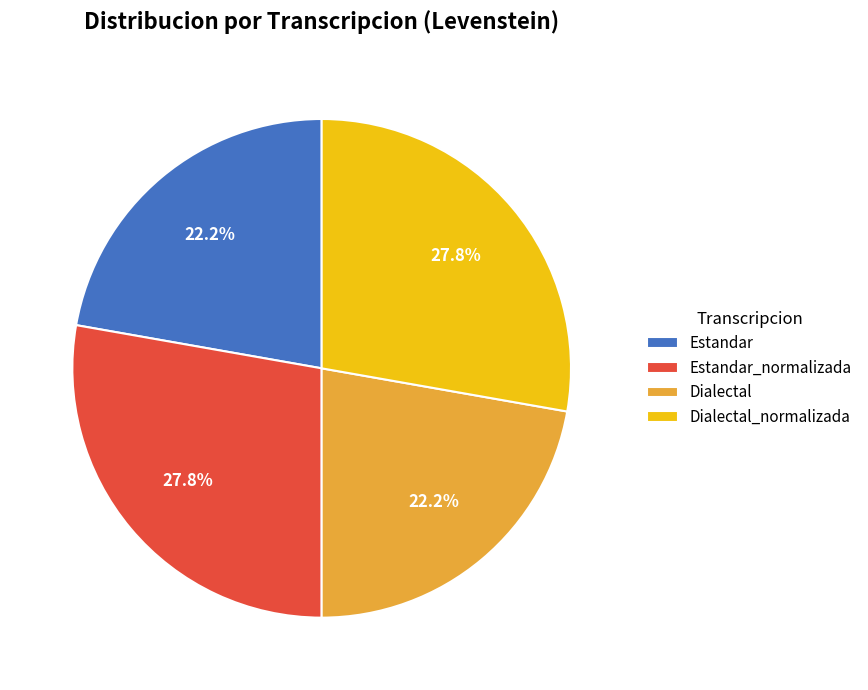

Count the number of slices in the pie.

4